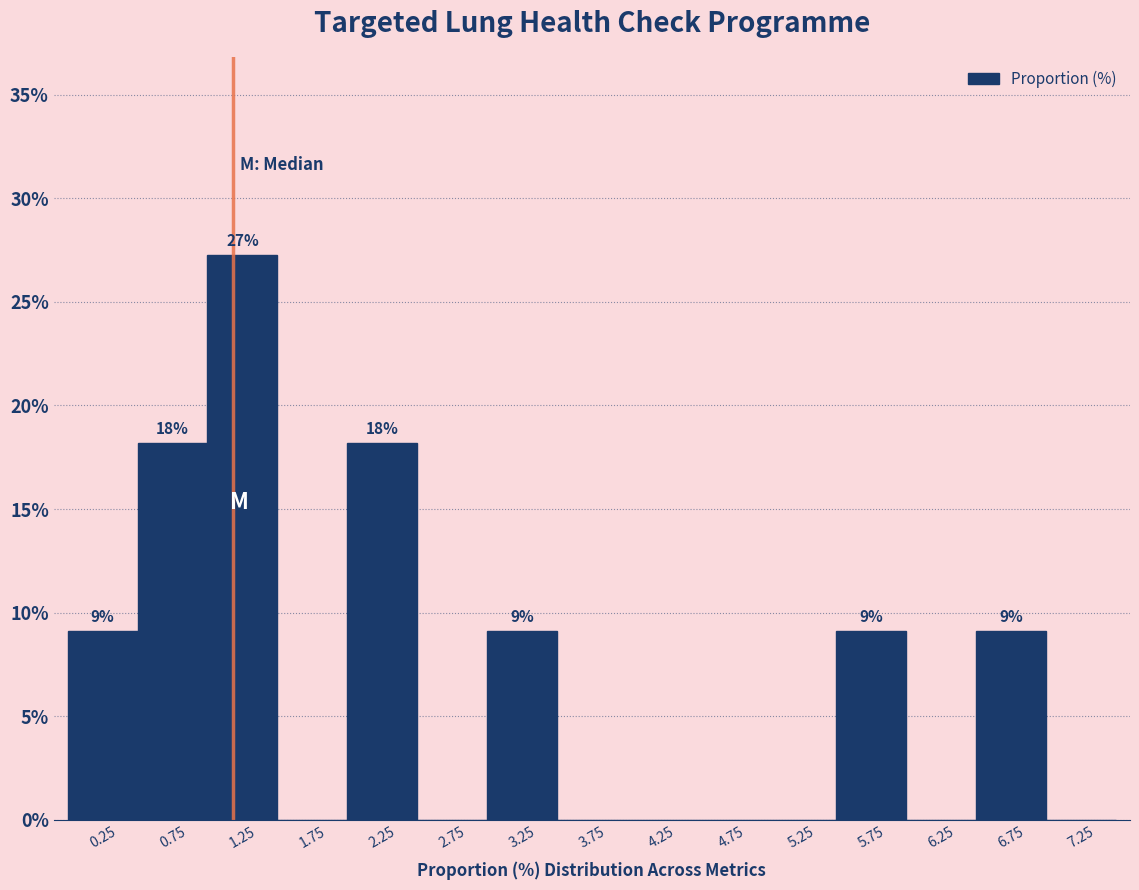

Over which range of the x-axis is the bar tallest?

1.0 to 1.5